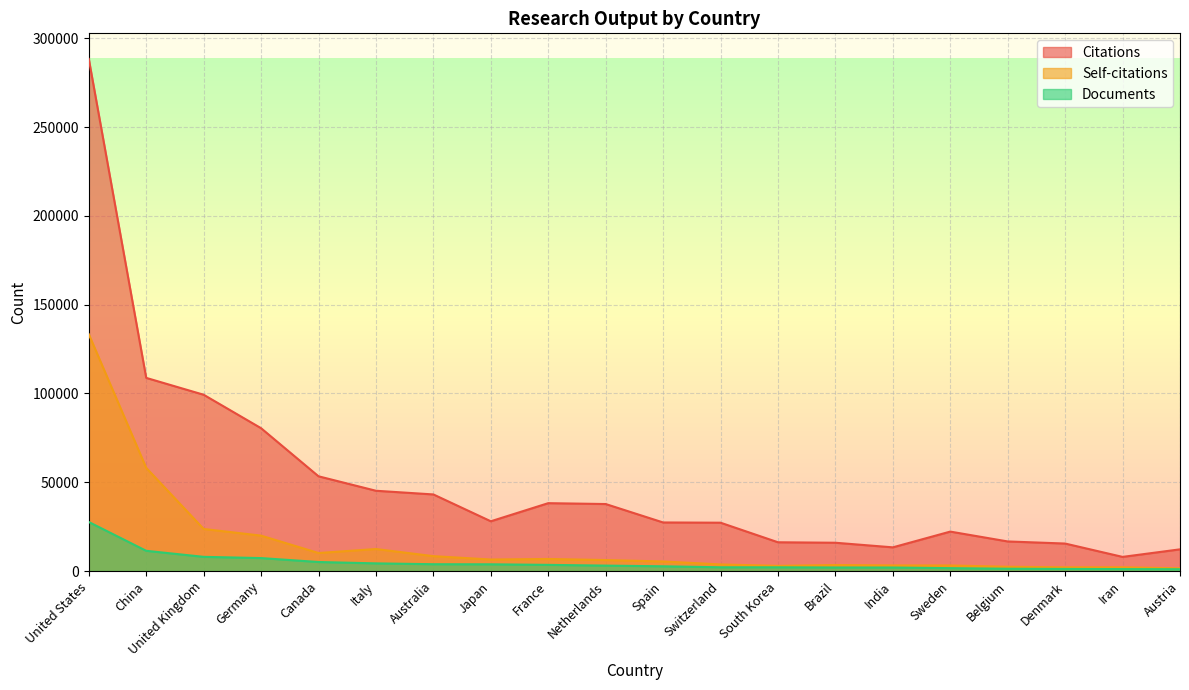

The value of Documents at United States is 27648. True or false?

True